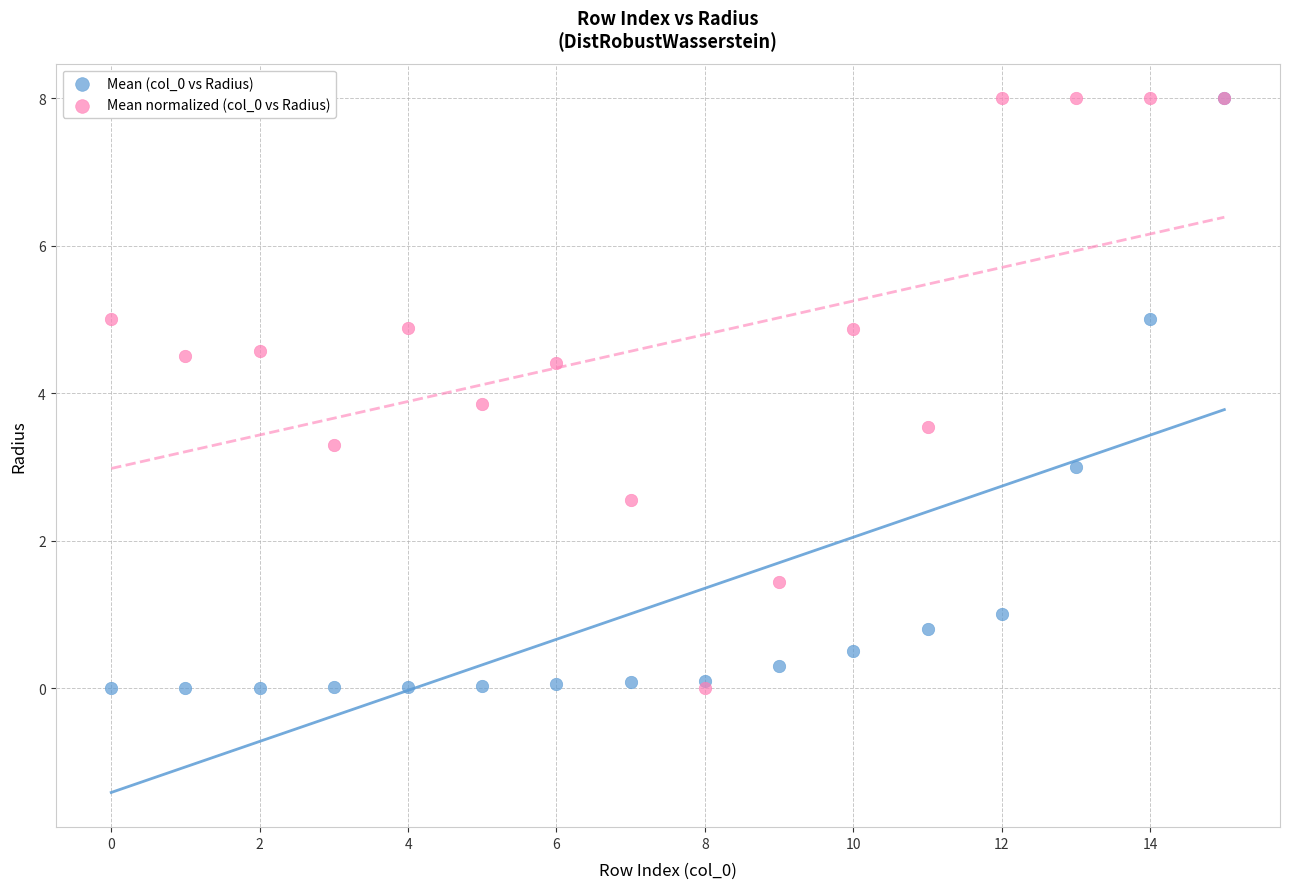

Across all series, what Y value is closest to 4?

3.9